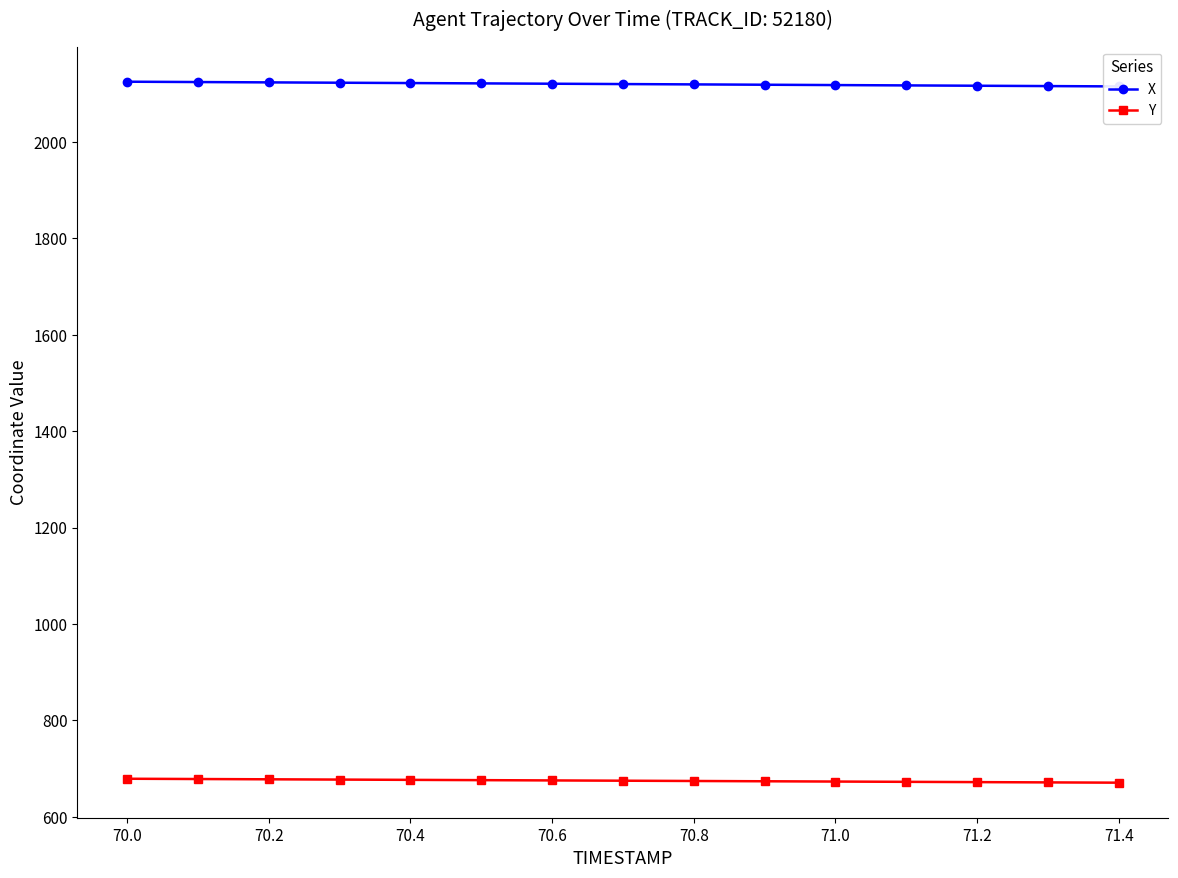

True or false: Y has more than 1 points higher than both neighbors.

False